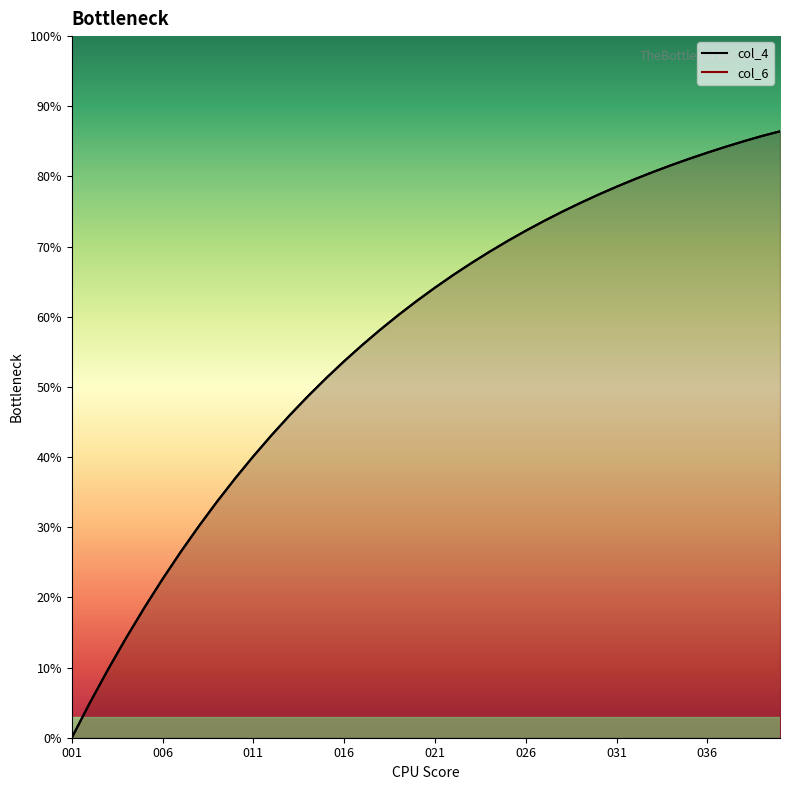

What are all the series names shown in the legend?

col_4, col_6